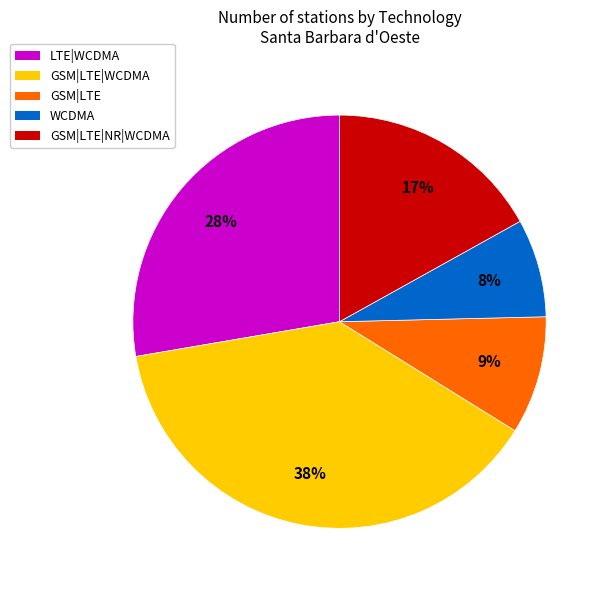

To the nearest percent, what is the average slice percentage?

20%